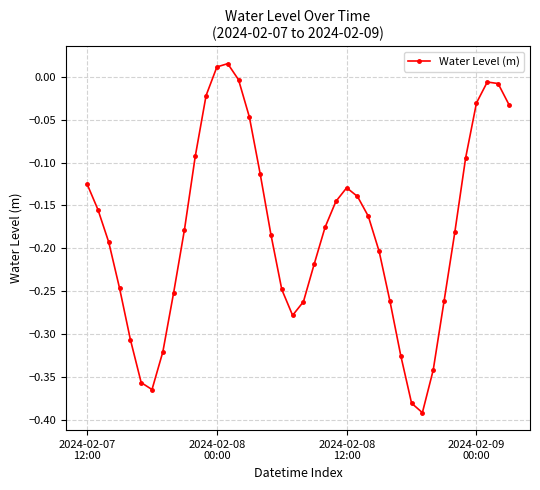

What is the difference between the second highest and second lowest values?

0.4